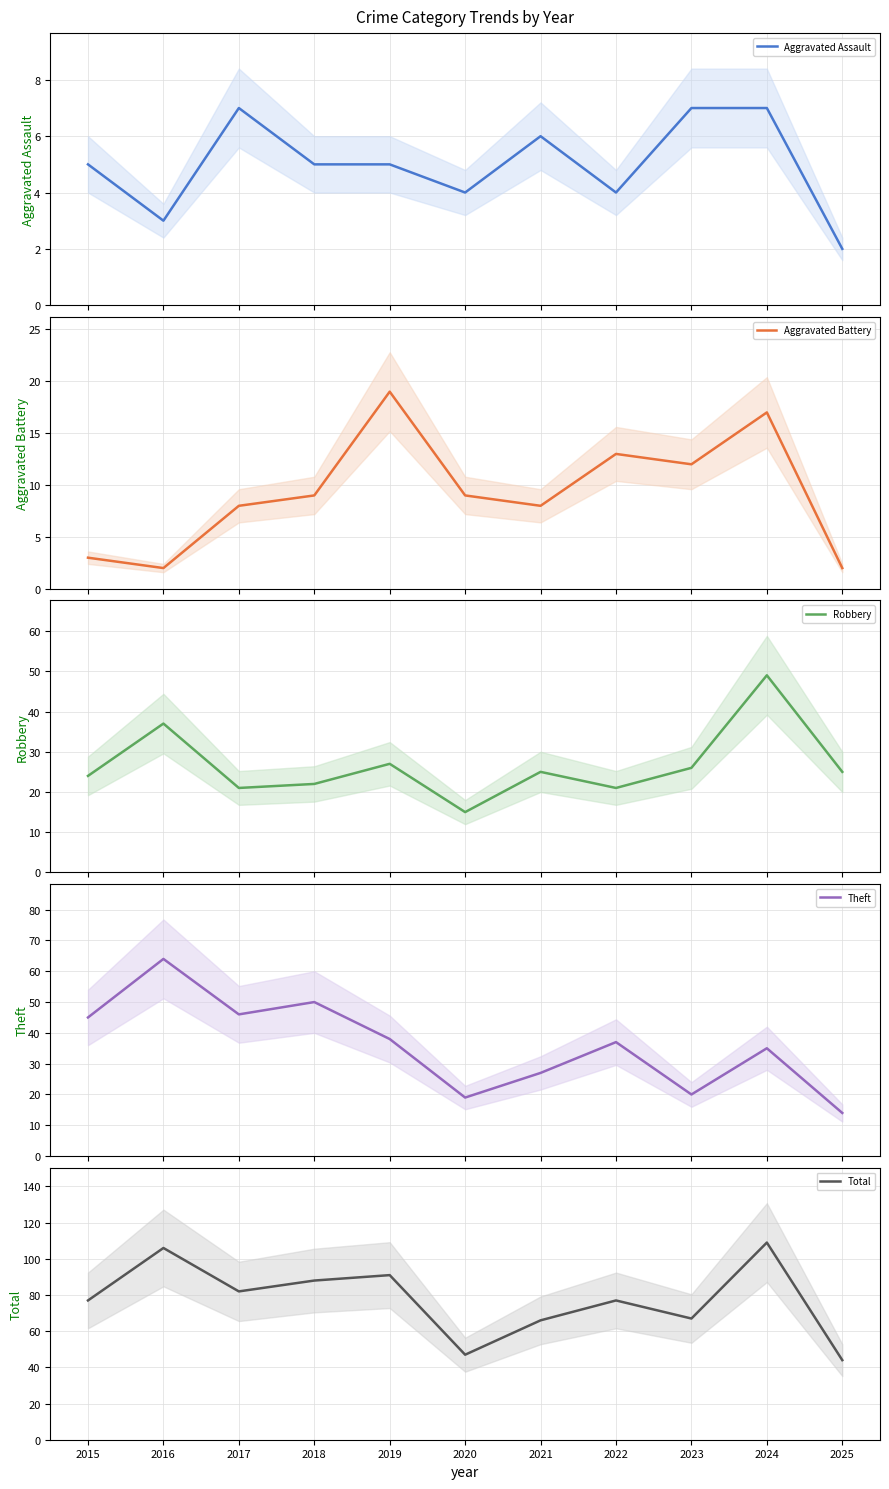

How many intersections are there between Aggravated Assault and Aggravated Battery?

1